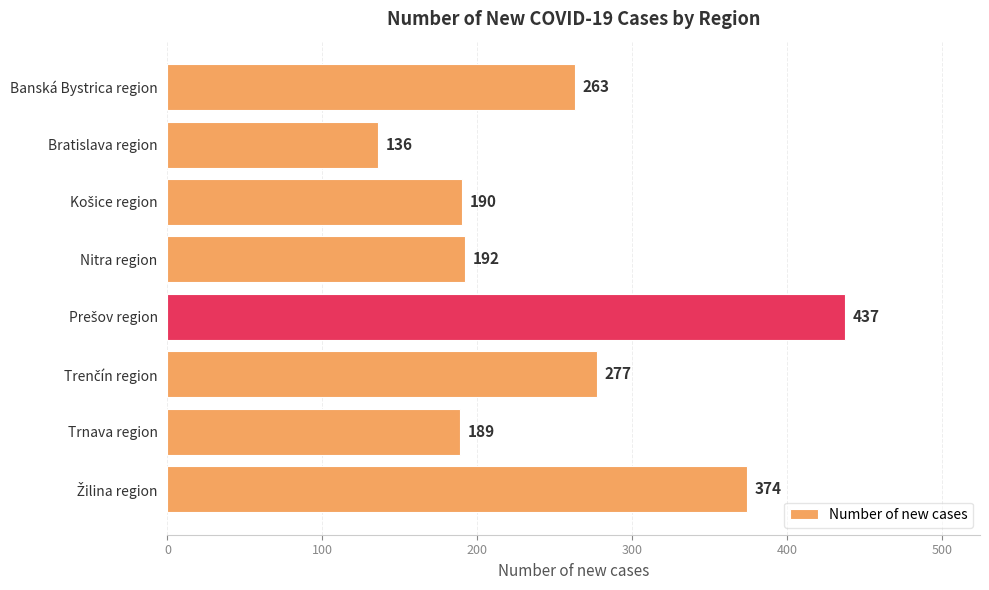

What is the difference between the second highest and second lowest values?

185